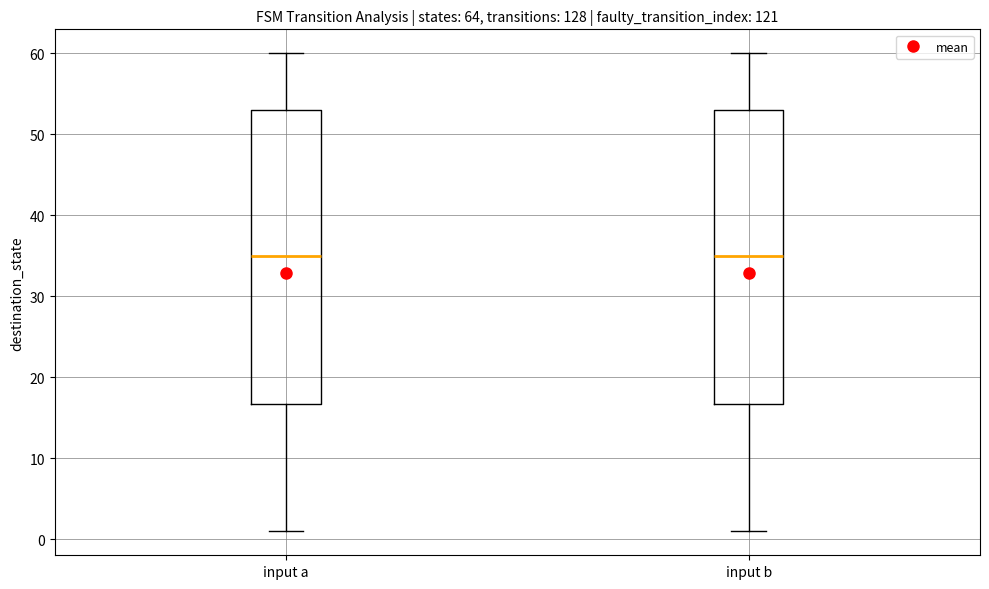

Reading left to right, transcribe this box plot: for each box, give where its median line is, the range the box spans, and where its two whiskers end, as read against the y-axis. The values are not printed on the chart, so give them approximately, as read against the axis.

input a: median 35, box 17 to 53, whiskers 1 to 60
input b: median 35, box 17 to 53, whiskers 1 to 60